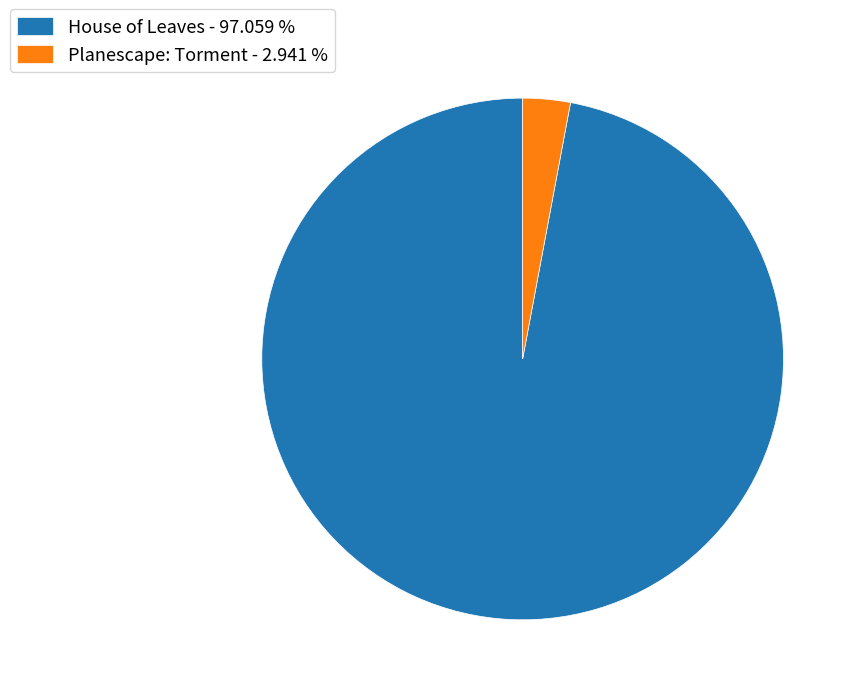

Is the sum of Planescape: Torment and House of Leaves greater than half?

Yes